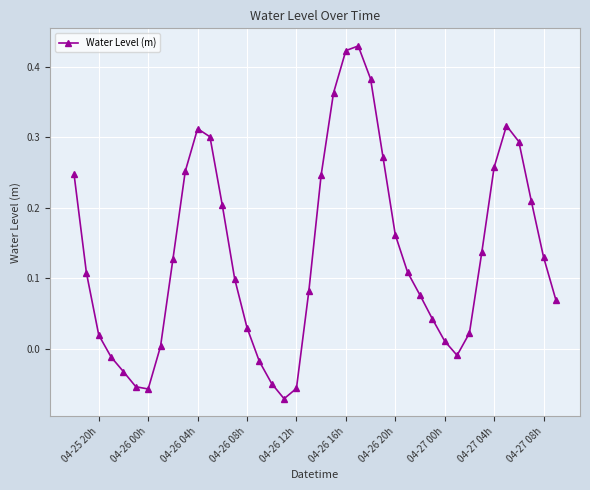

How many points are lower than both their immediate neighbors (excluding endpoints)?

3